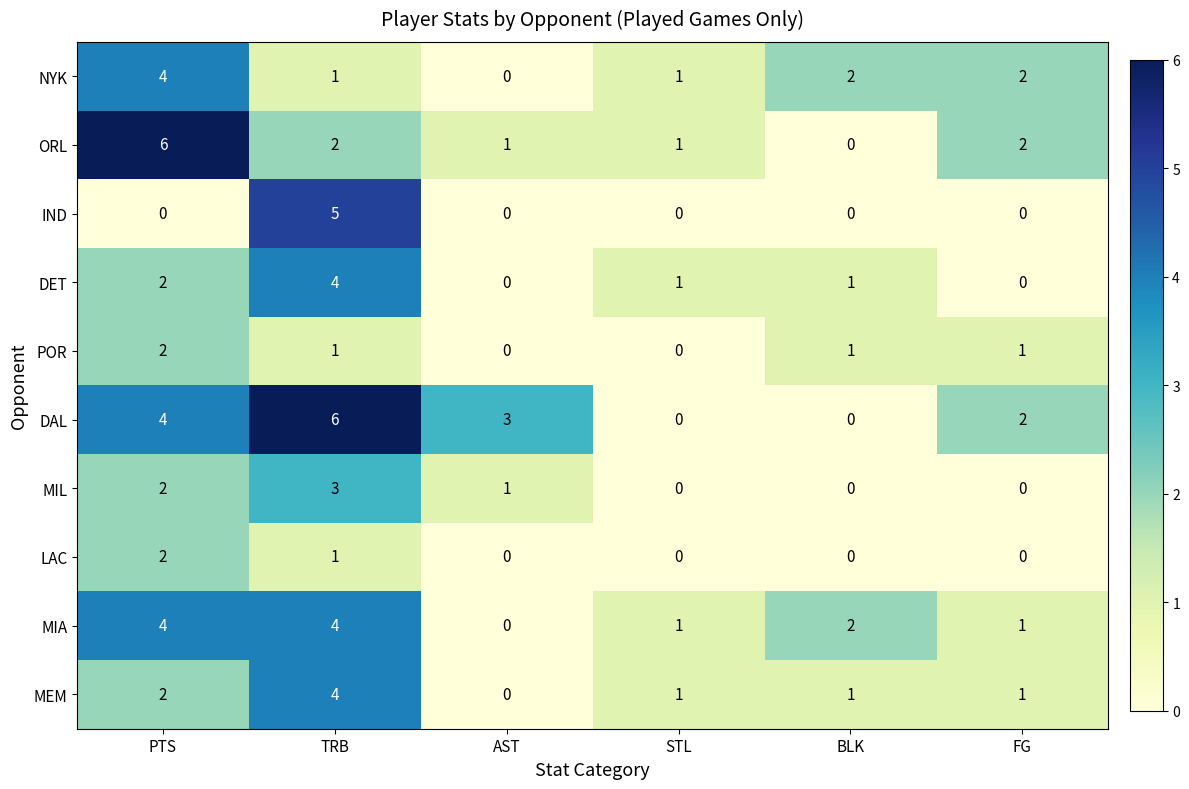

What is the total value across all series at PTS?

28